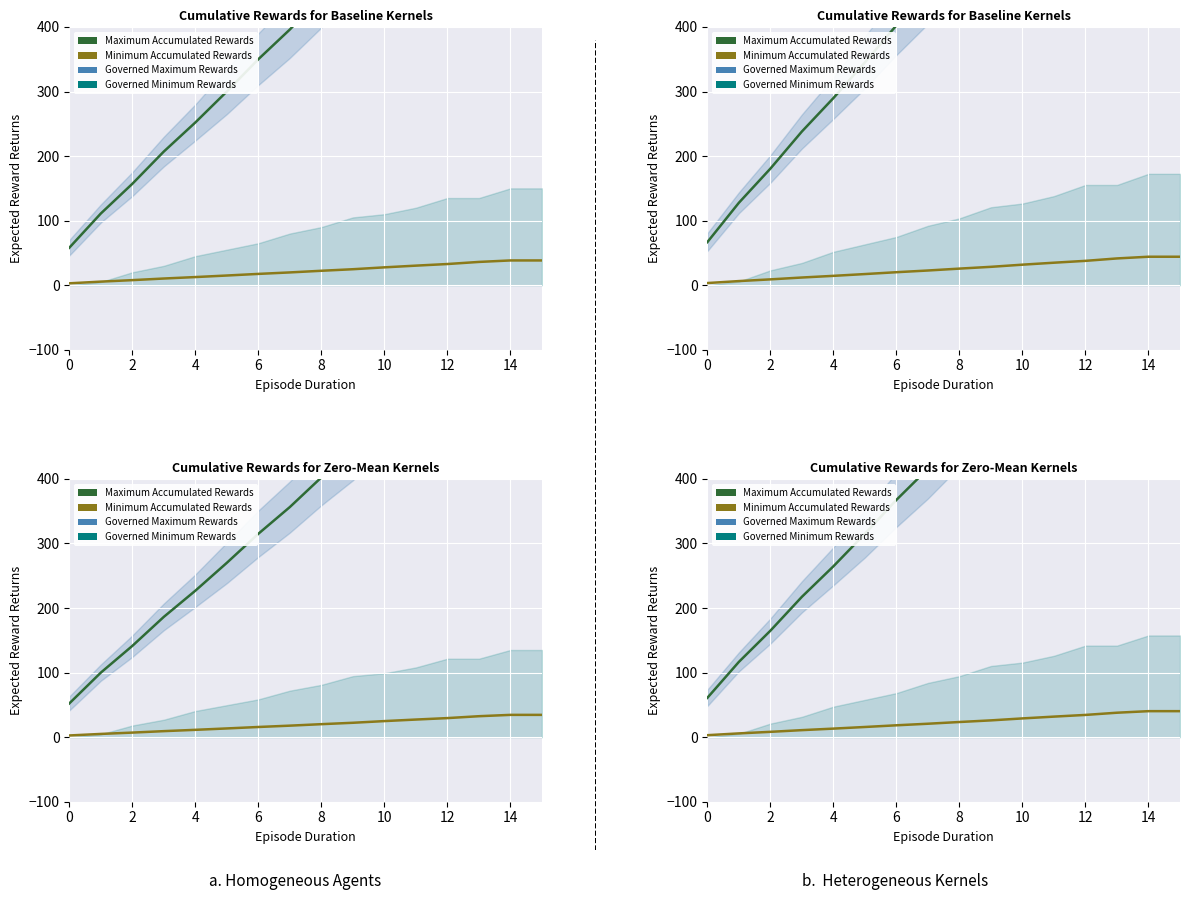

Is the value of Minimum Accumulated Rewards at 14 greater than the value of Maximum Accumulated Rewards at 13?

No